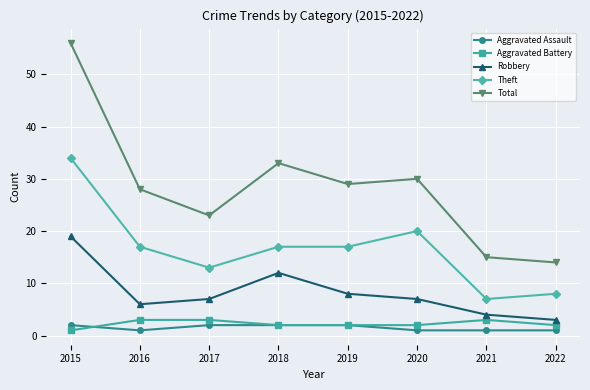

What is the difference between the maximum and minimum values in the Total series?

42